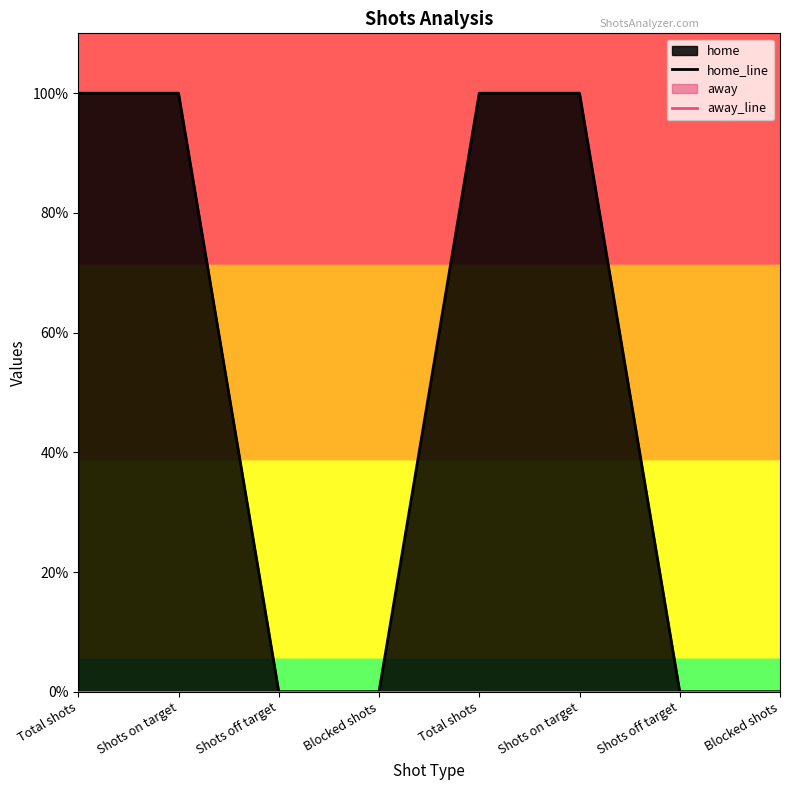

Reading right to left, list all the values displayed in this chart.

home_line: 0	0	1	1	0	0	1	1
away_line: 0	0	0	0	0	0	0	0